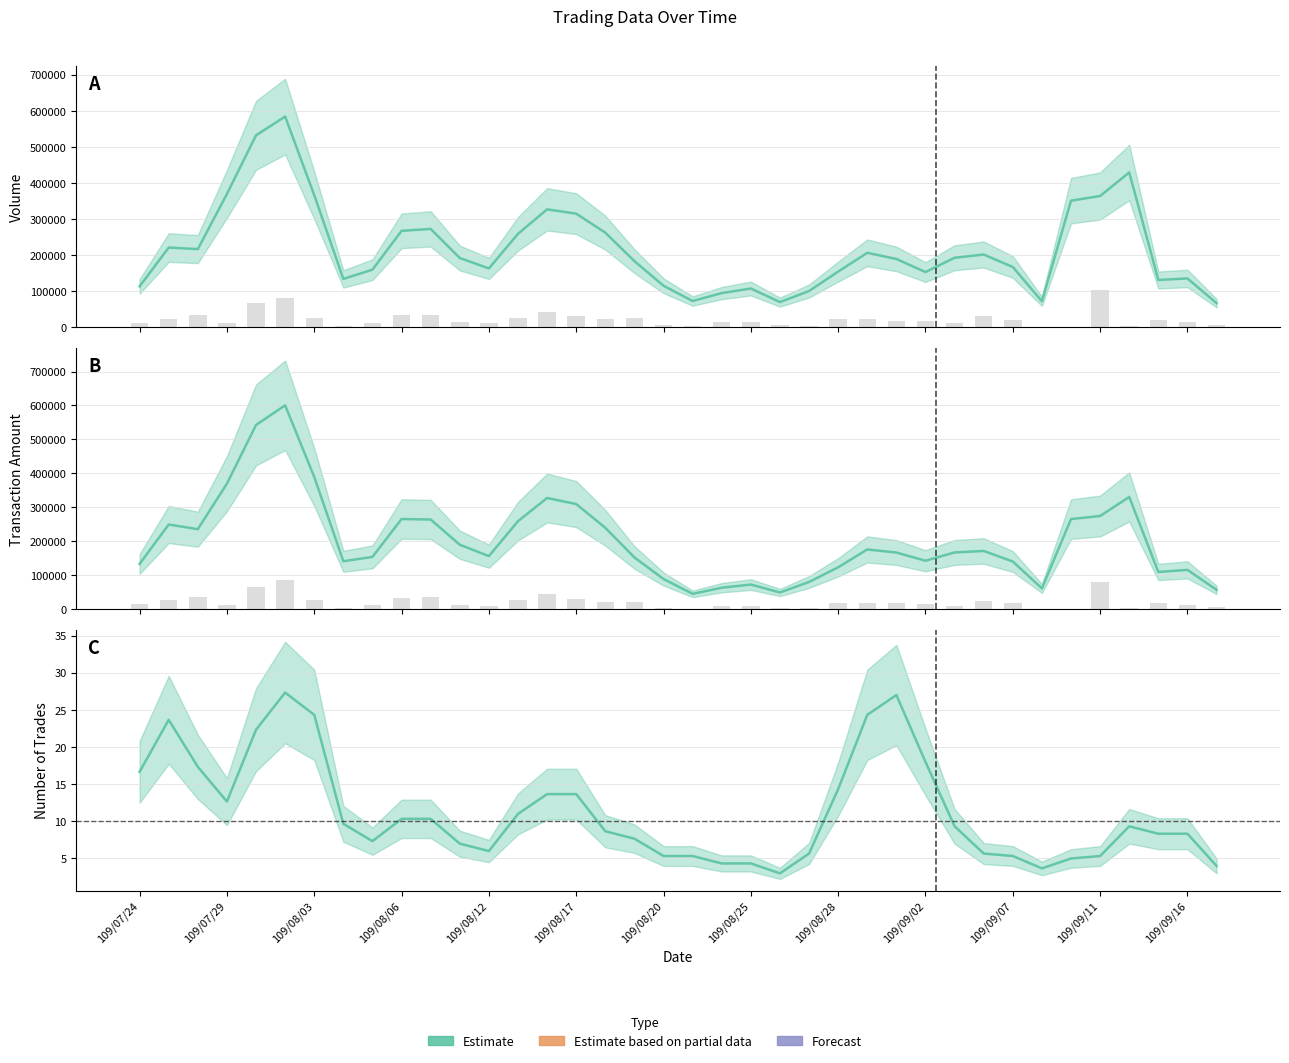

Which series has the widest spread of values?

Volume (col_5)